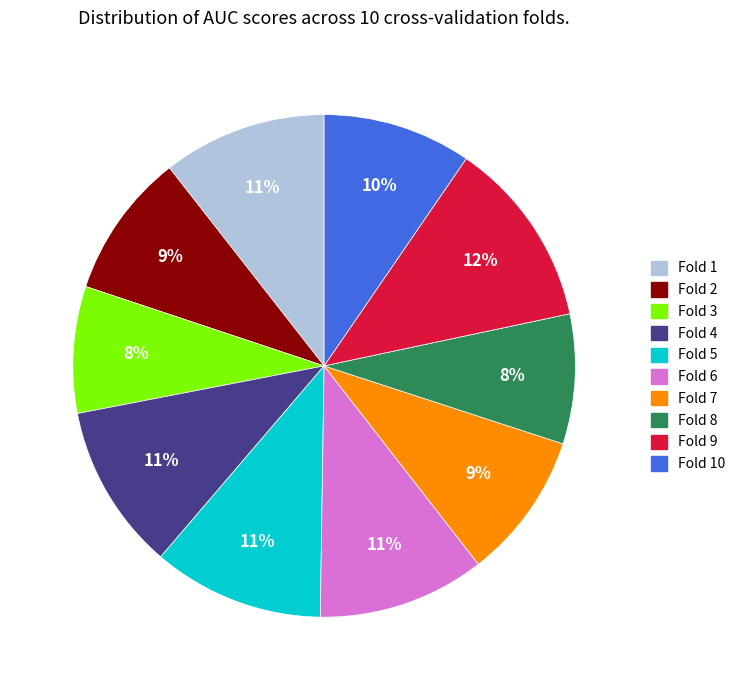

Is there any slice that represents more than half of the pie?

No